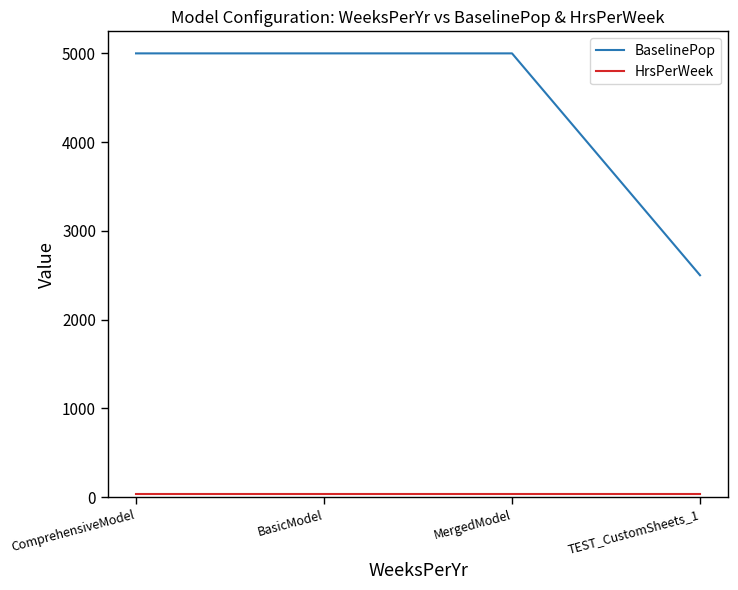

True or false: BaselinePop has a value of 2500 at TEST_CustomSheets_1.

True